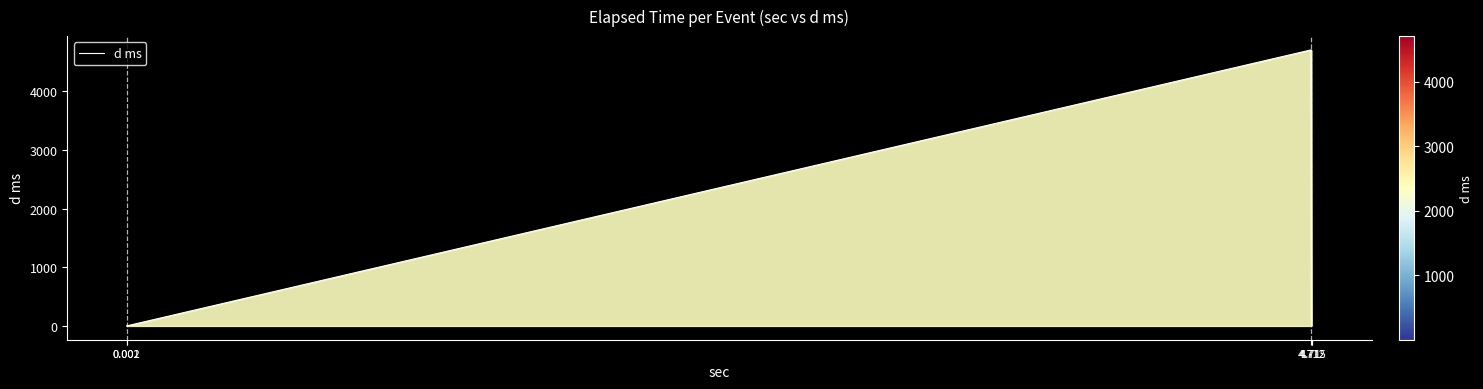

True or false: the data has more than 2 interior local peaks.

False